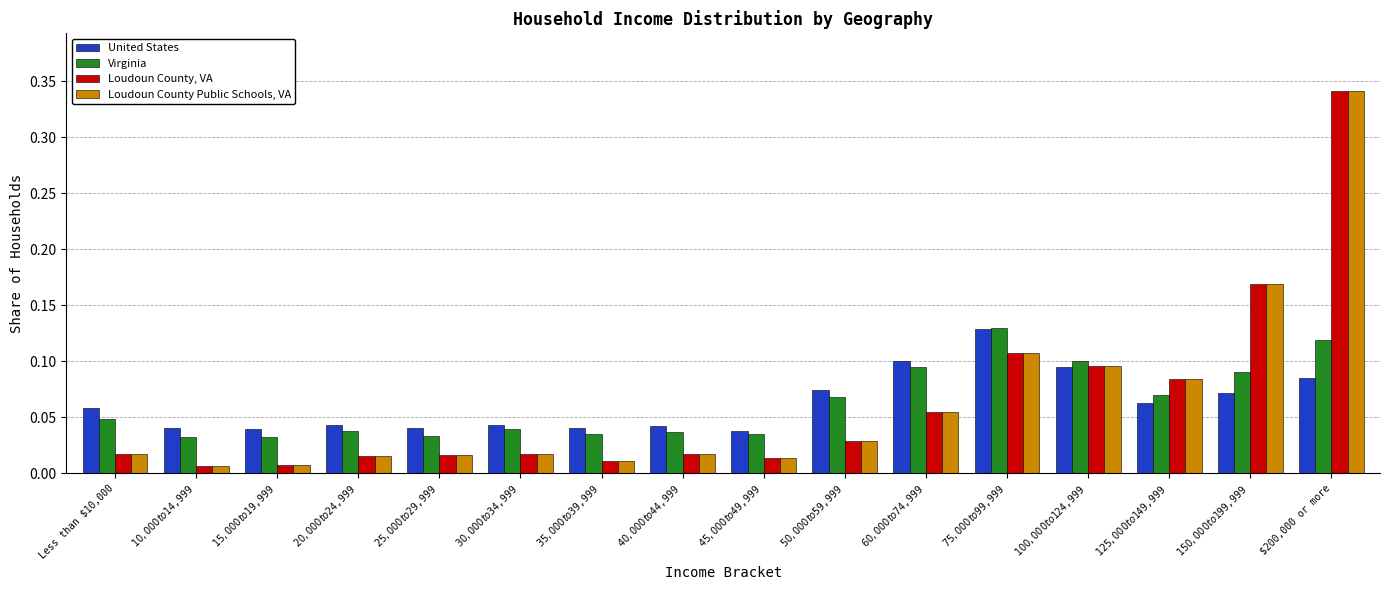

At how many categories does at least one series exceed 0?

16